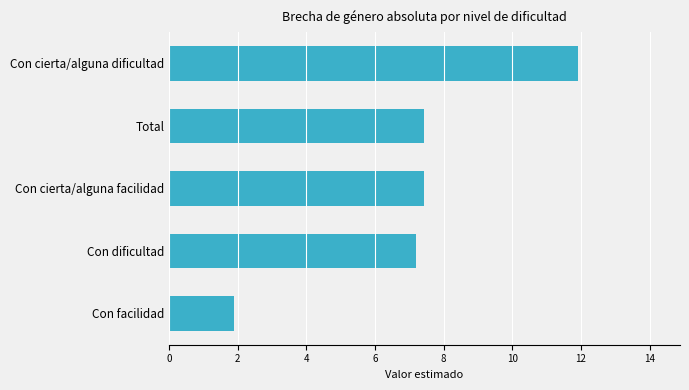

Approximately how many times larger is the value at Con cierta/alguna facilidad compared to Con dificultad?

1.0